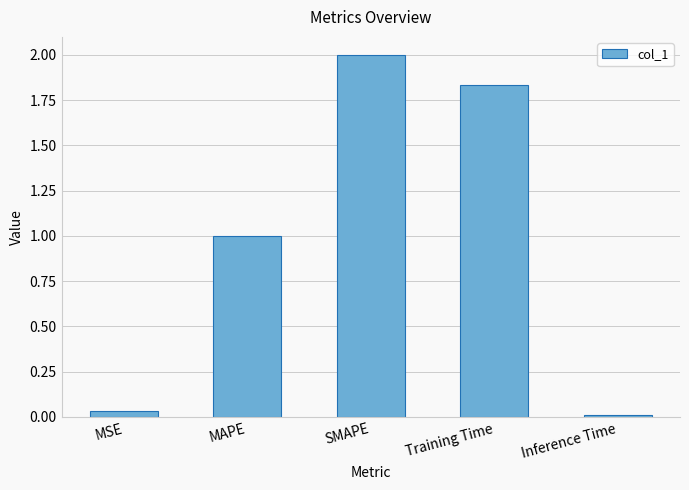

Which label corresponds to the largest value in the chart?

SMAPE